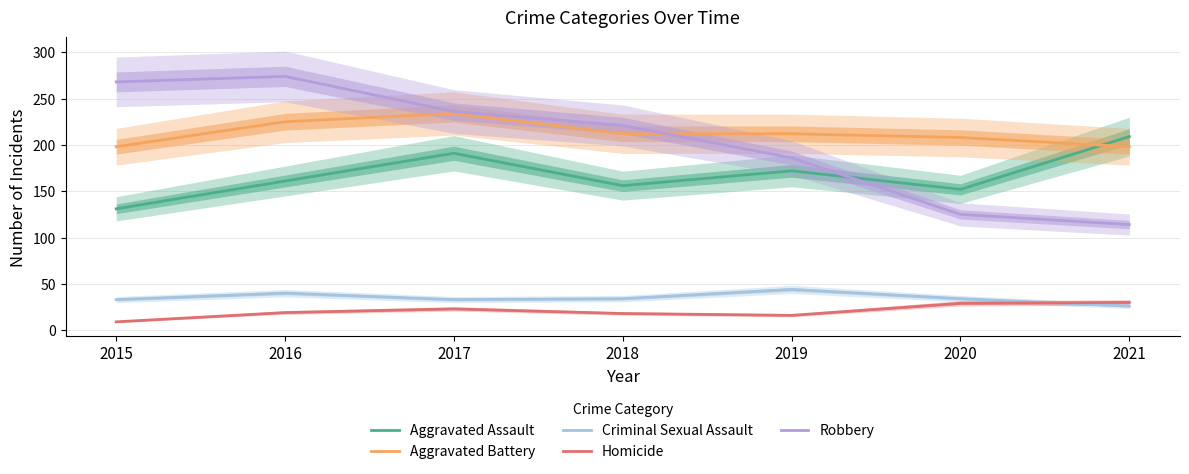

What is the minimum value for Aggravated Battery?

198